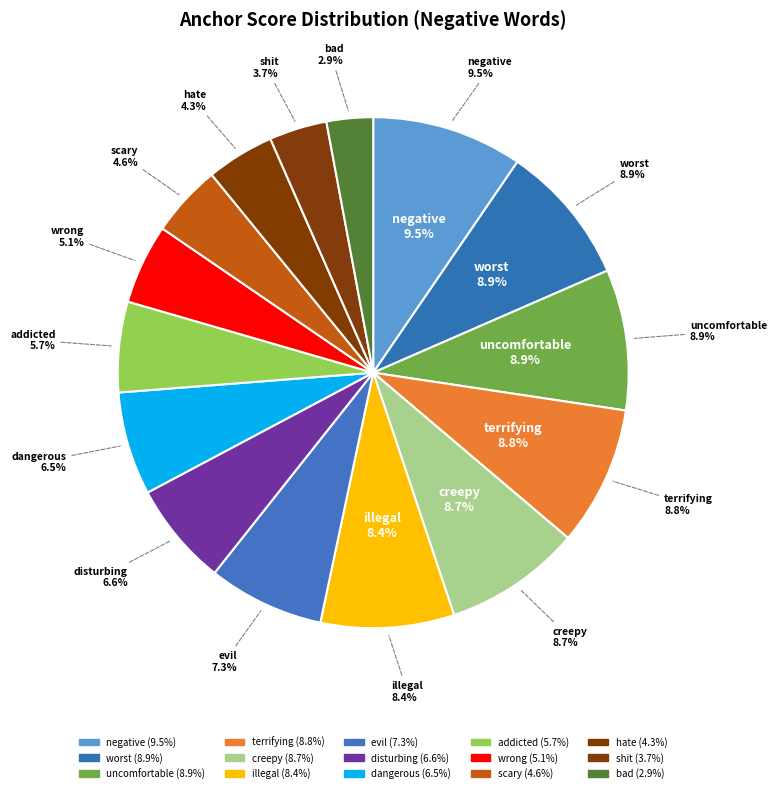

Rank the categories by value from lowest to highest.

bad, shit, hate, scary, wrong, addicted, dangerous, disturbing, evil, illegal, creepy, terrifying, worst, uncomfortable, negative